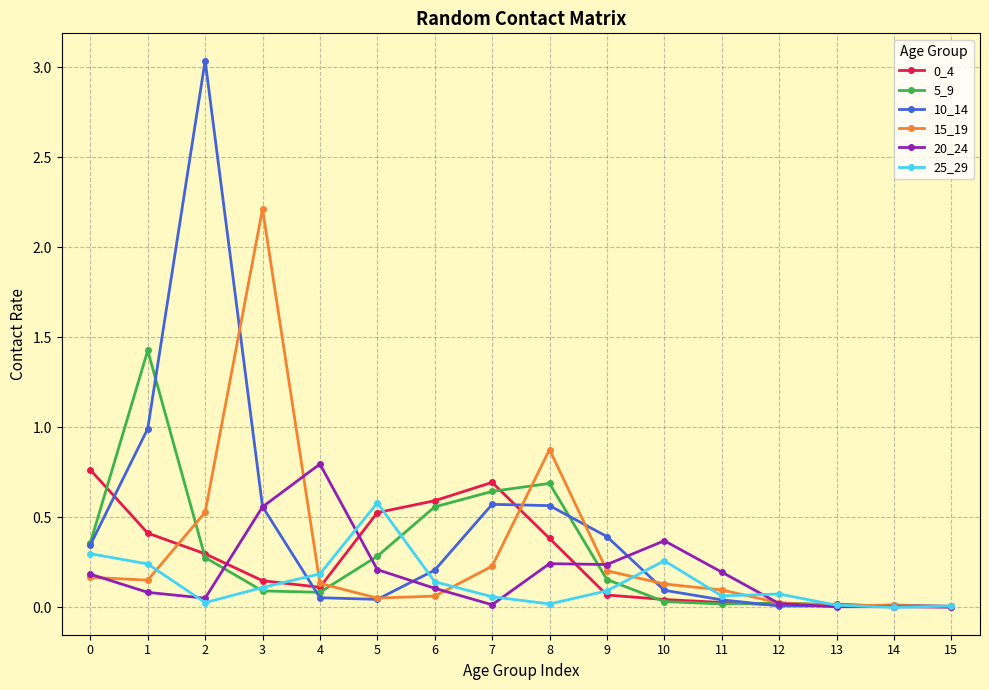

Which category has the highest value in the 10_14 series?

2